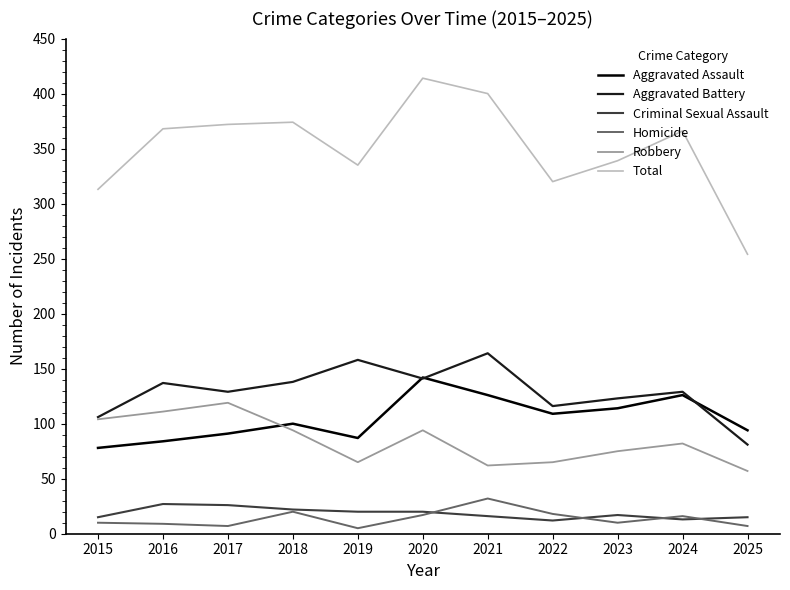

At which category is the sum across all series the highest?

2020